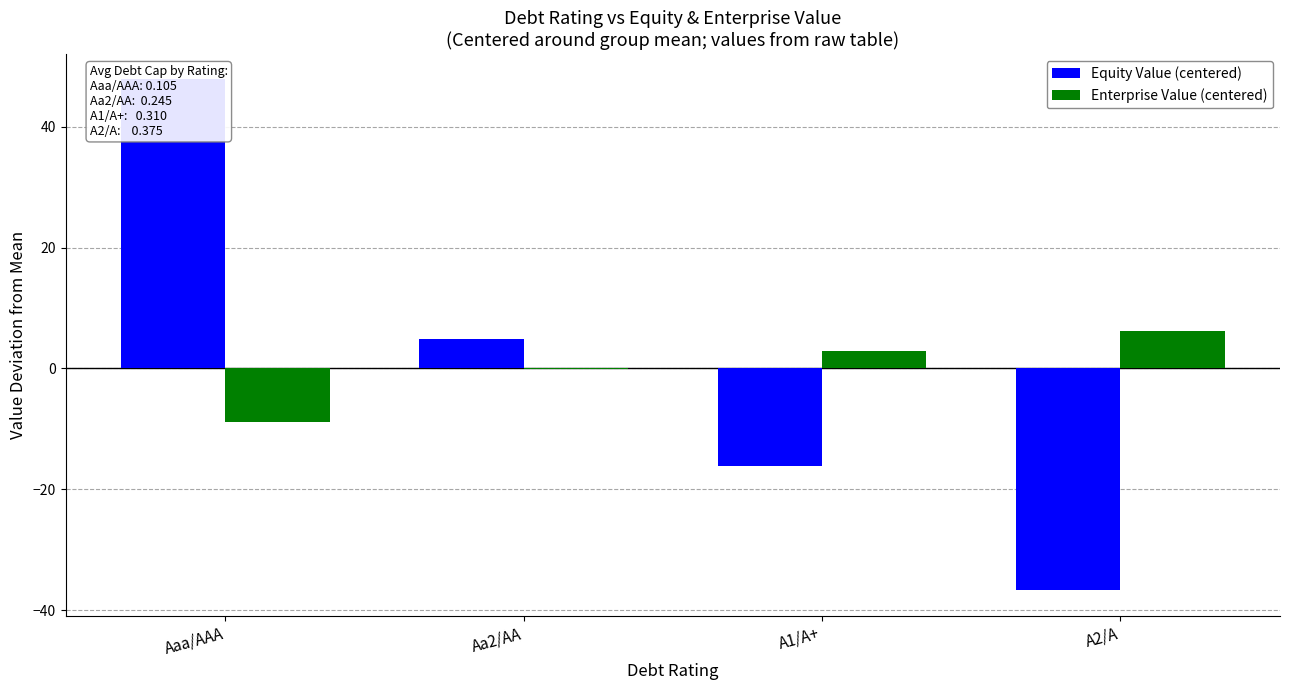

How many bars are there in total?

8